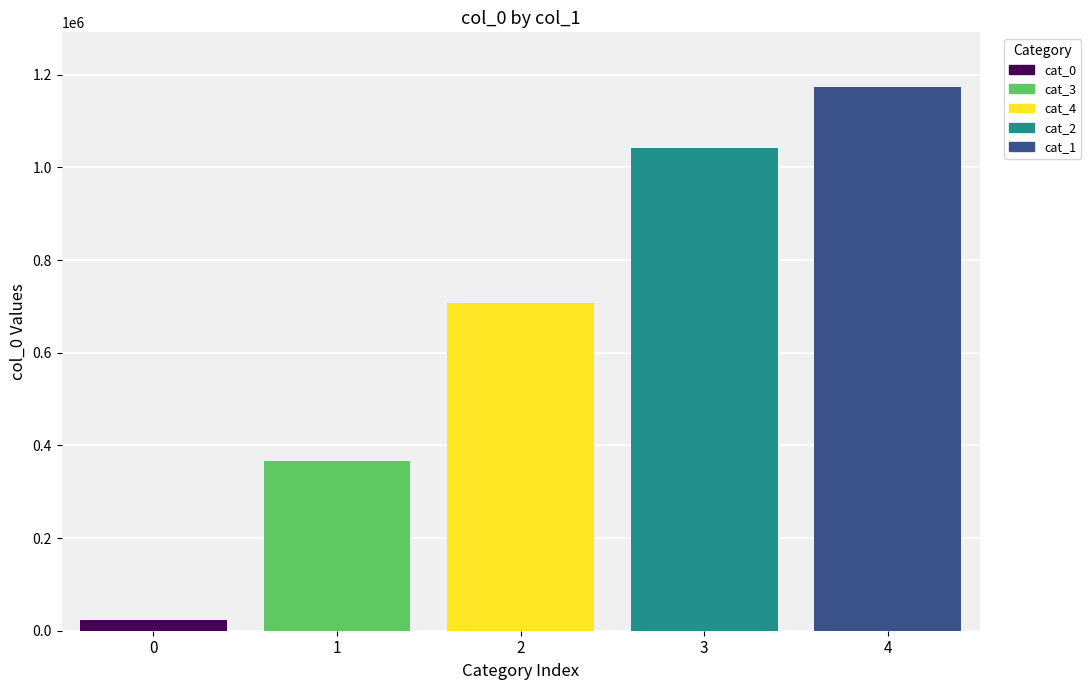

Rank the series by their maximum value, from highest to lowest.

cat_1, cat_2, cat_4, cat_3, cat_0